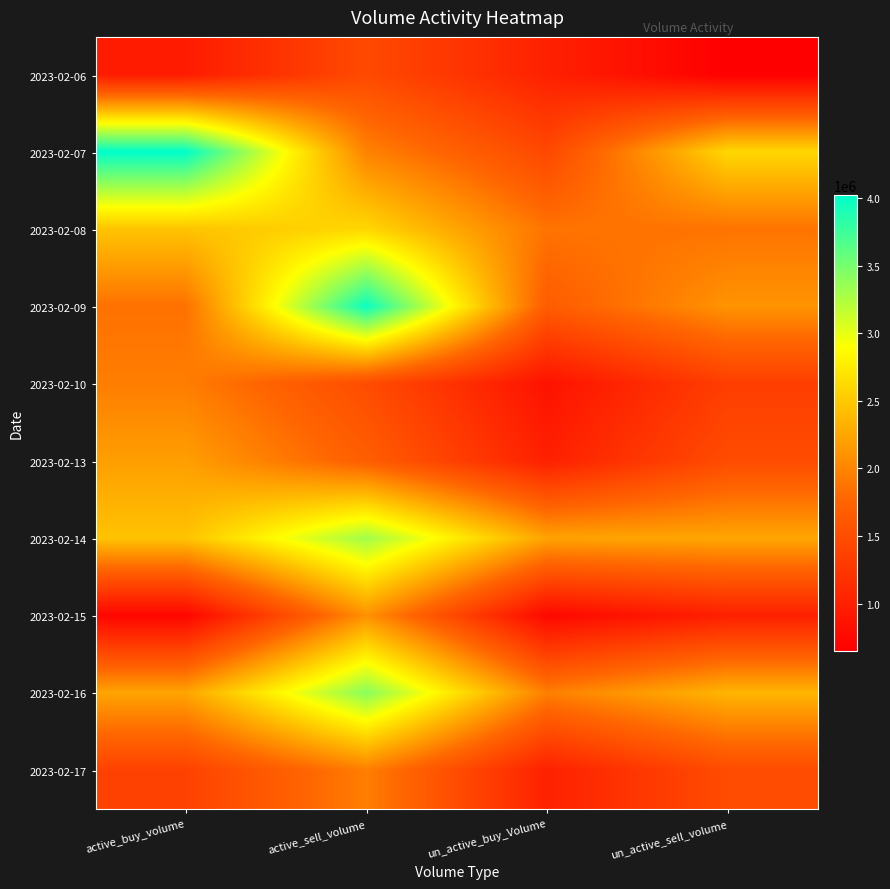

What is the minimum value shown in the chart?

649100